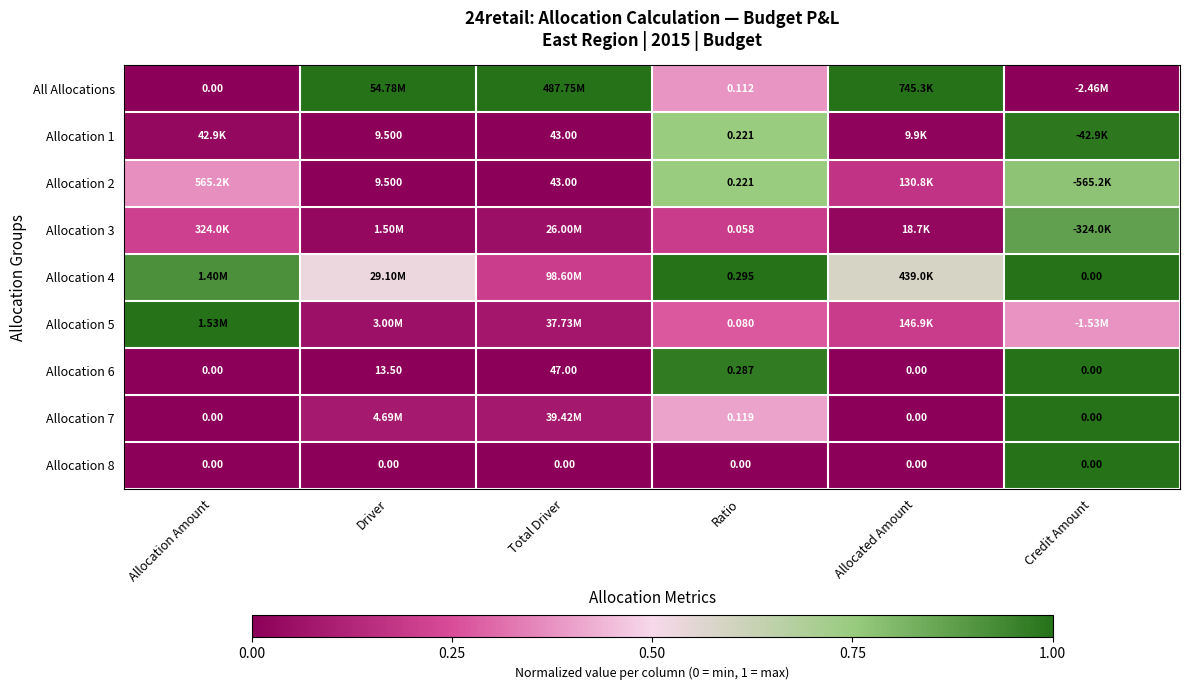

Is the value of Allocation 6 at Total Driver greater than the value of Allocation 7 at Ratio?

Yes